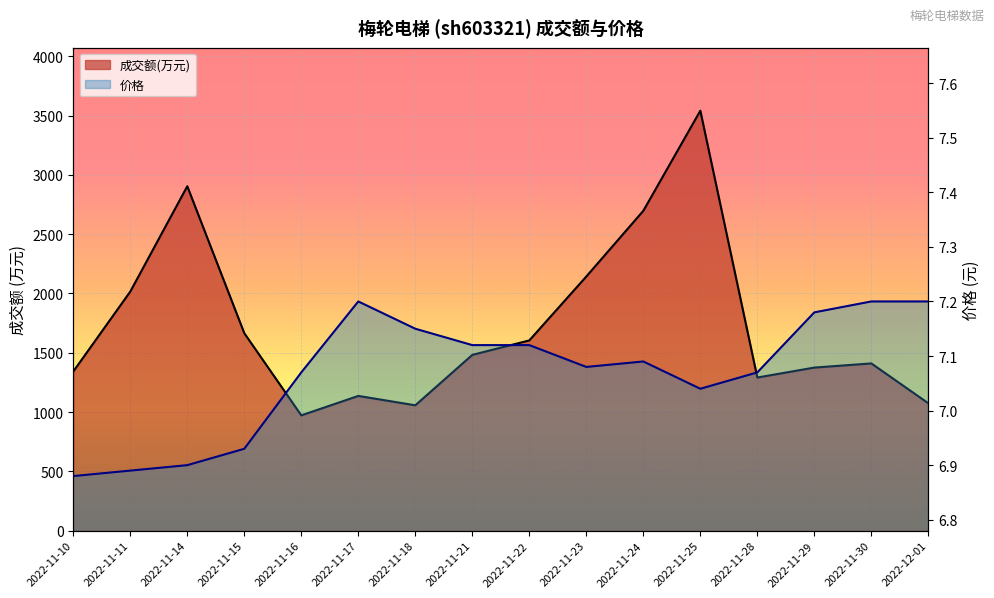

Where is the first local minimum?

2022-11-16